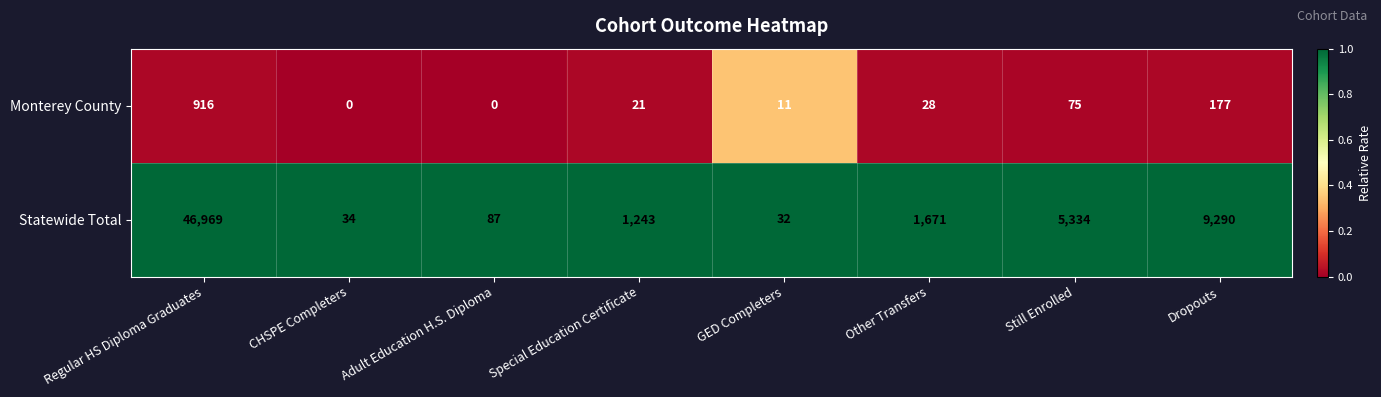

The value of Monterey County at Special Education Certificate is 21. True or false?

True